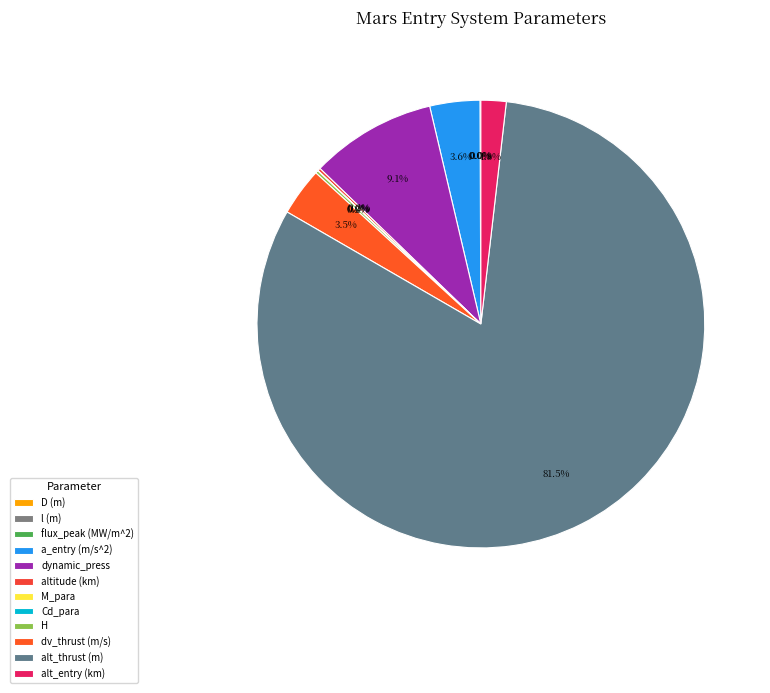

Combined, what portion of the pie is H and alt_thrust (m)?

81.7%